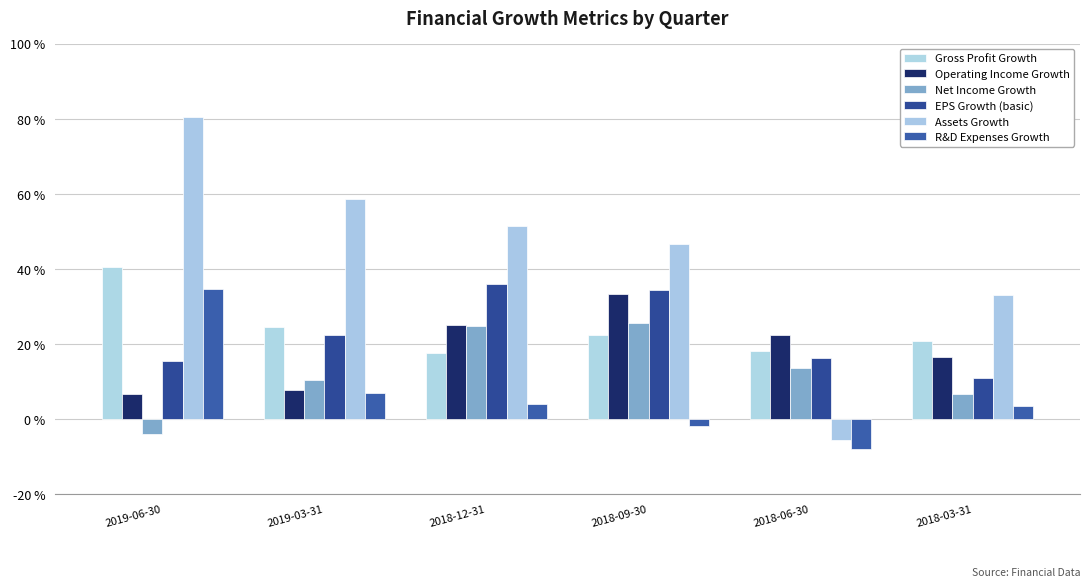

What is the highest value of the Net Income Growth series?

0.3